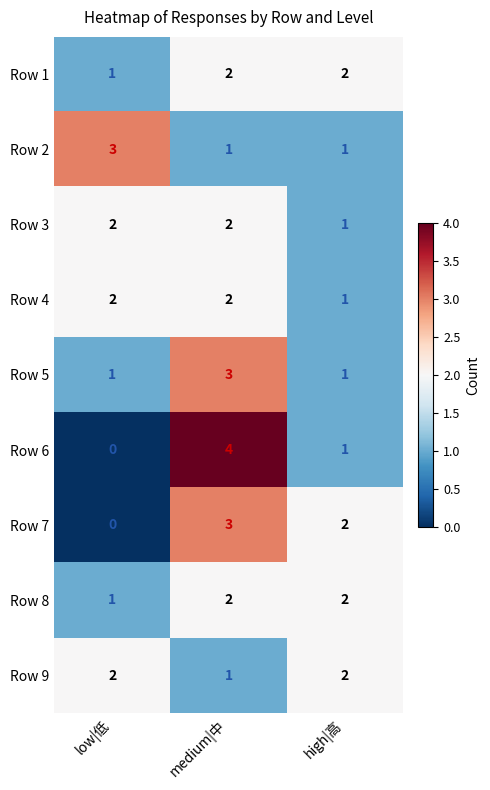

List the labels in order of Row 6 value, smallest first.

low|低, high|高, medium|中